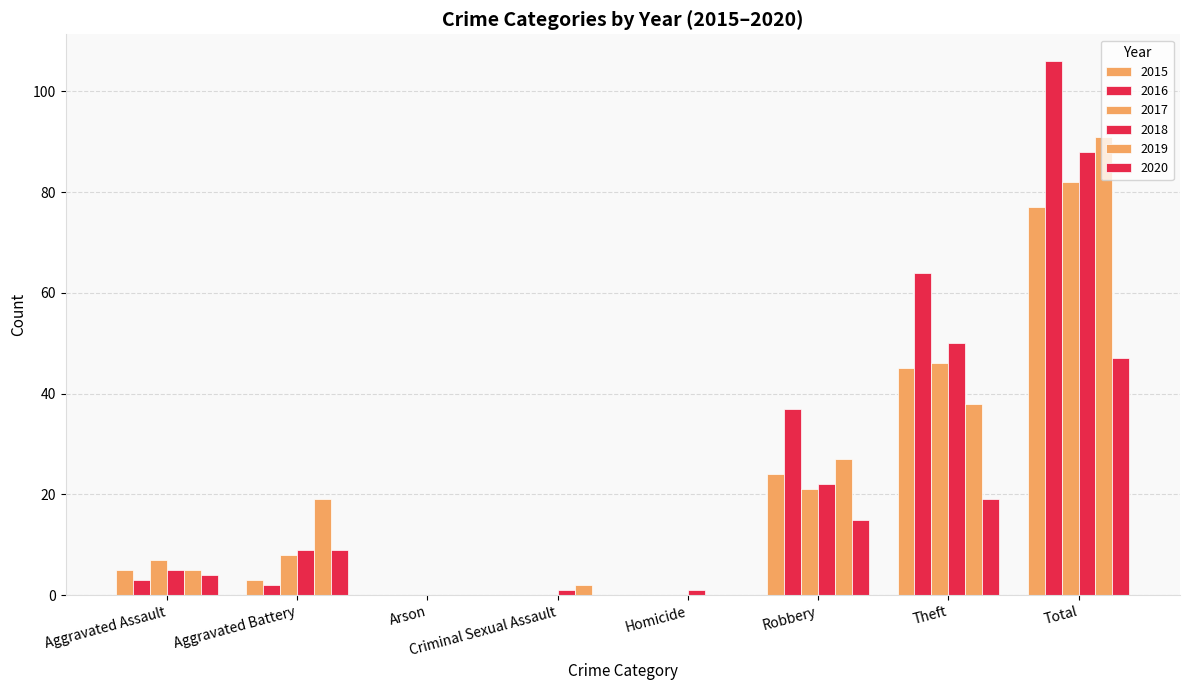

What value does the 2019 series have at Criminal Sexual Assault?

2